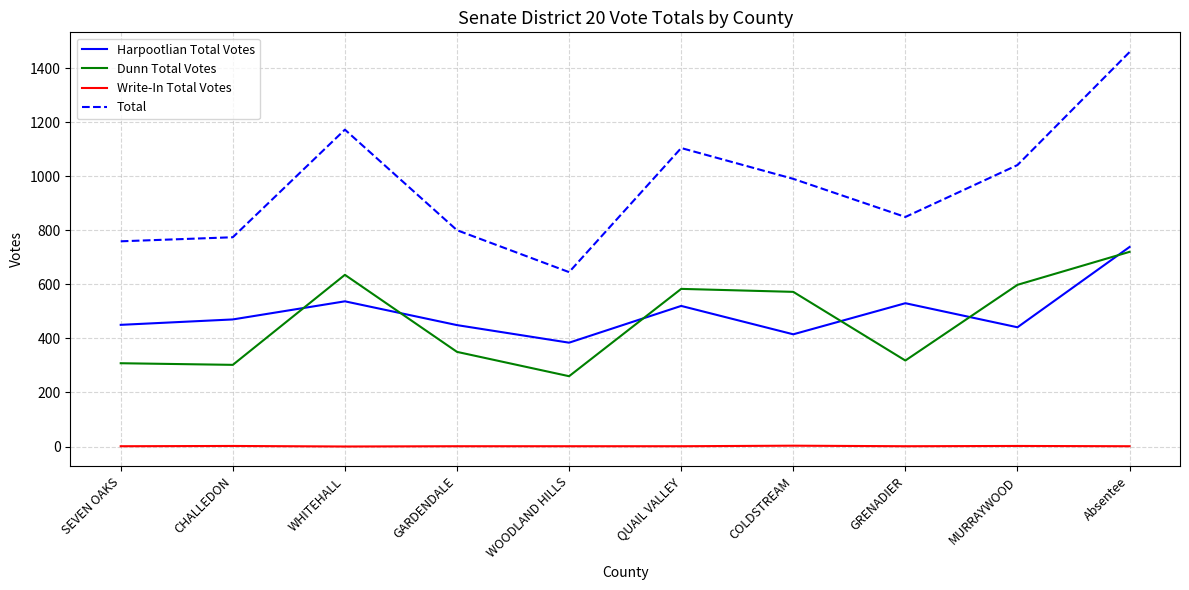

What is the maximum value shown in the chart?

1459